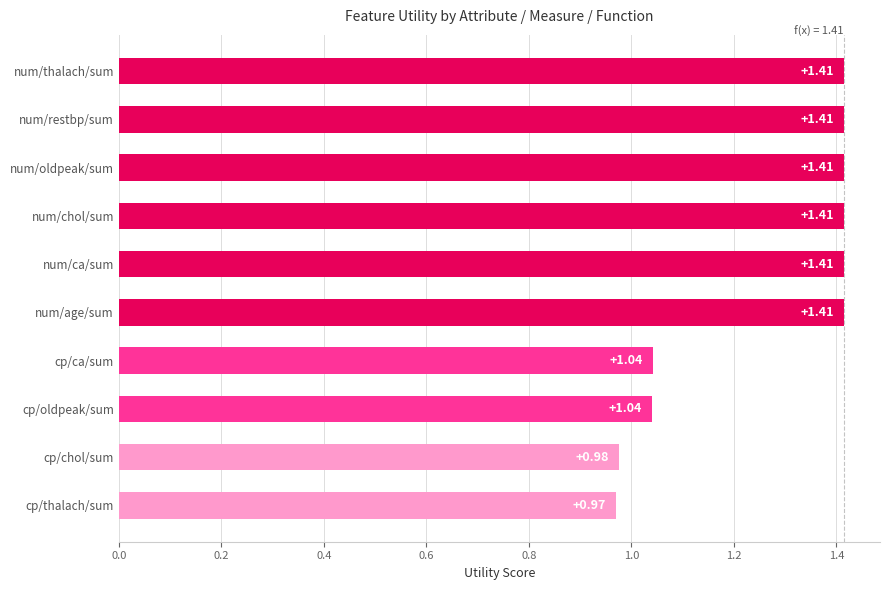

At which category does the chart reach its minimum across all series?

cp/thalach/sum